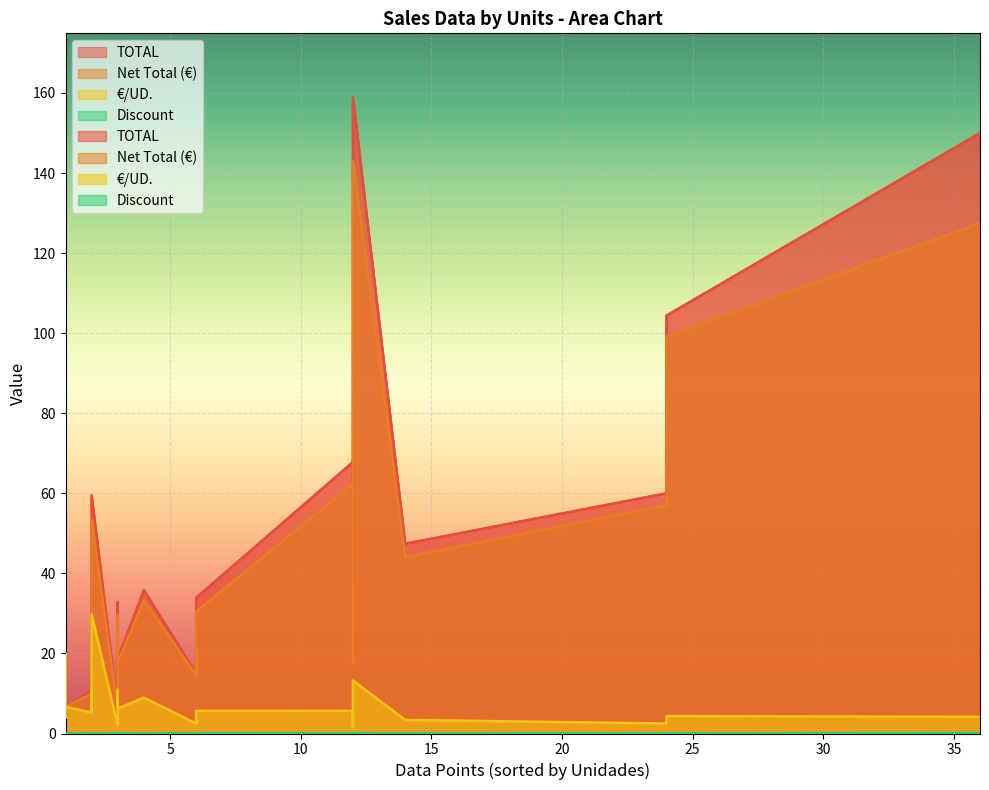

What is the difference between the €/UD. values at 2 and 12?

28.2